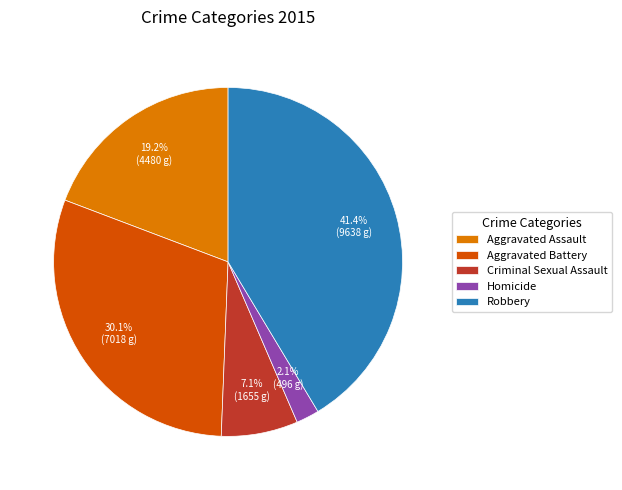

Do Homicide and Criminal Sexual Assault together represent more than half of the pie?

No